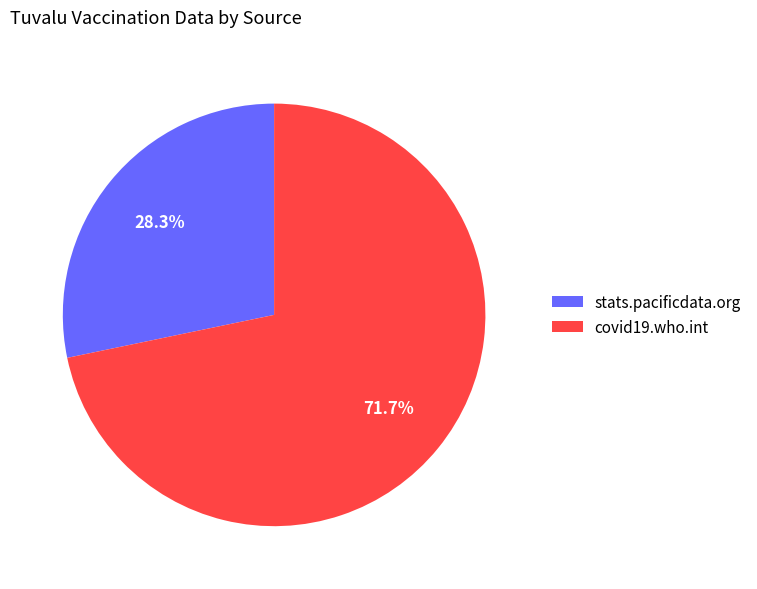

How many slices are in this pie chart?

2